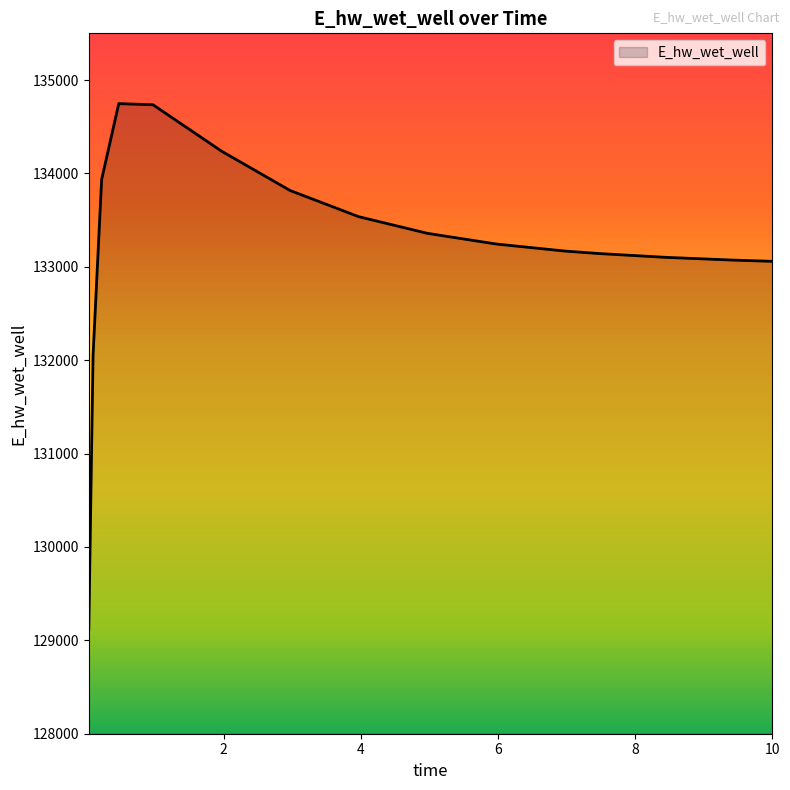

What is the minimum value shown in the chart?

129114.7